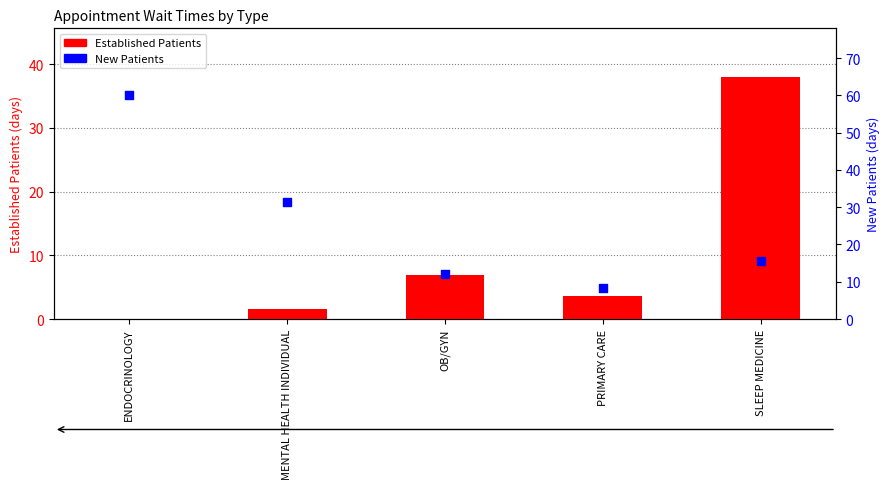

What is the total value across all series at SLEEP MEDICINE?

53.5